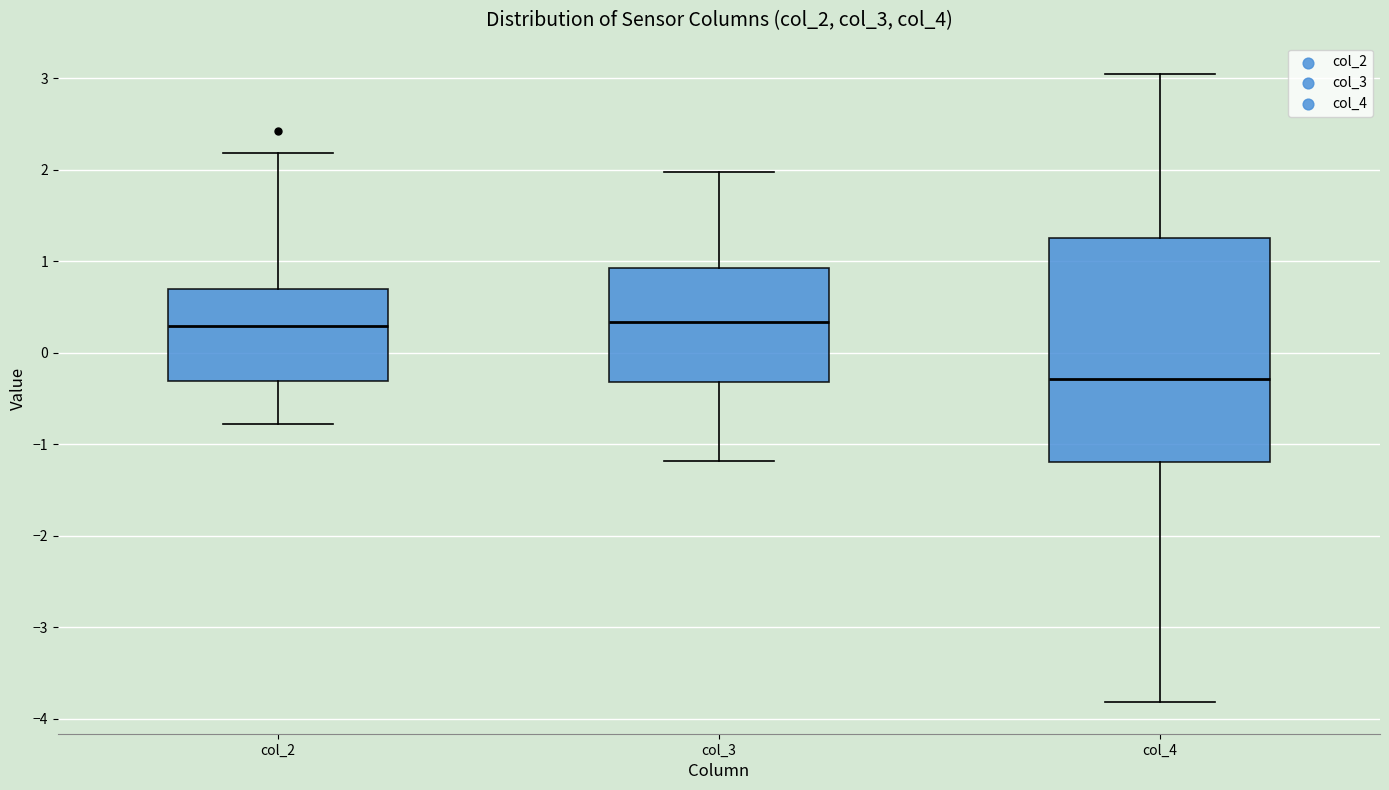

Where does the median line of the box for col_3 sit on the y-axis? The values are not printed on the chart, so give them approximately, as read against the axis.

0.3